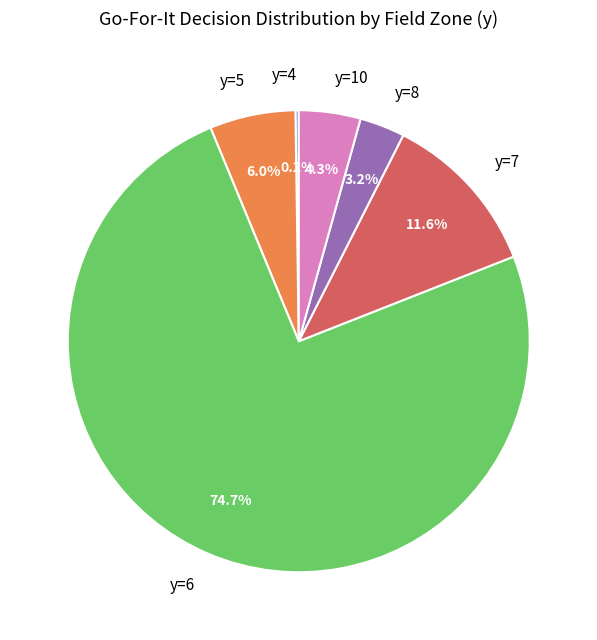

Between y=8 and y=10, which is larger?

y=10